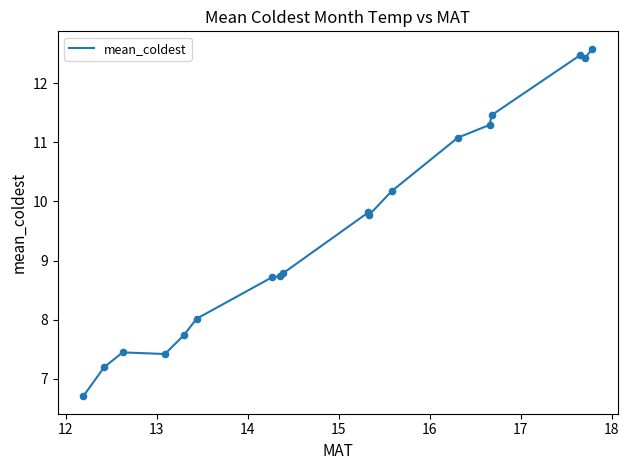

What is the smallest value displayed?

6.7